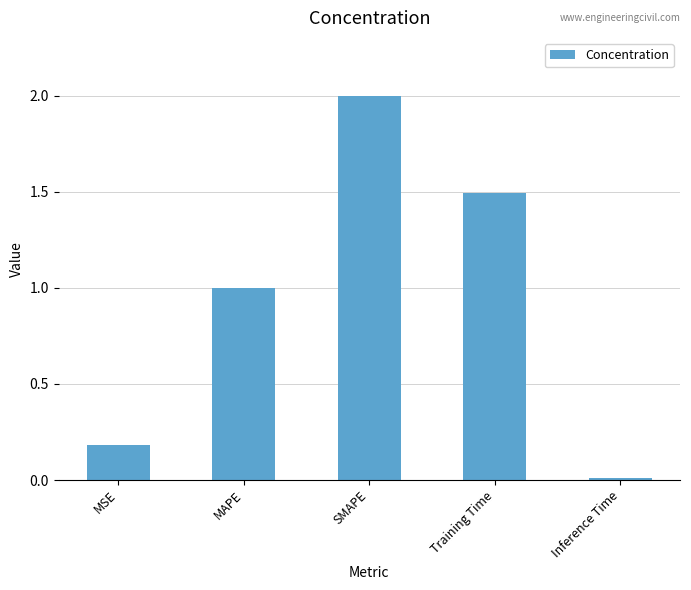

List the labels in order of value, largest first.

SMAPE, Training Time, MAPE, MSE, Inference Time